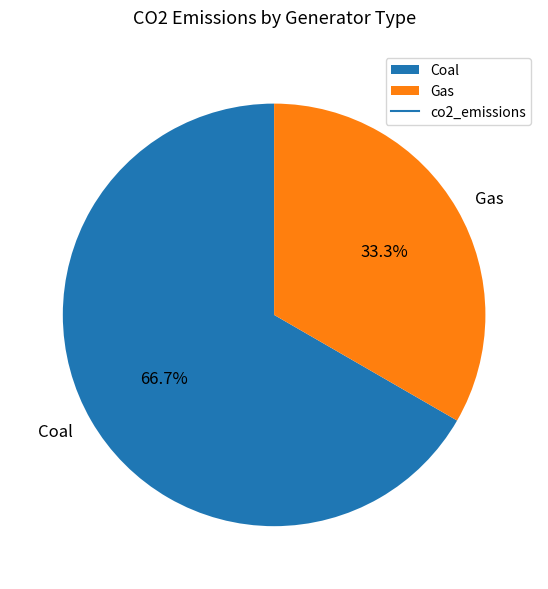

Between Coal and Gas, which is larger?

Coal